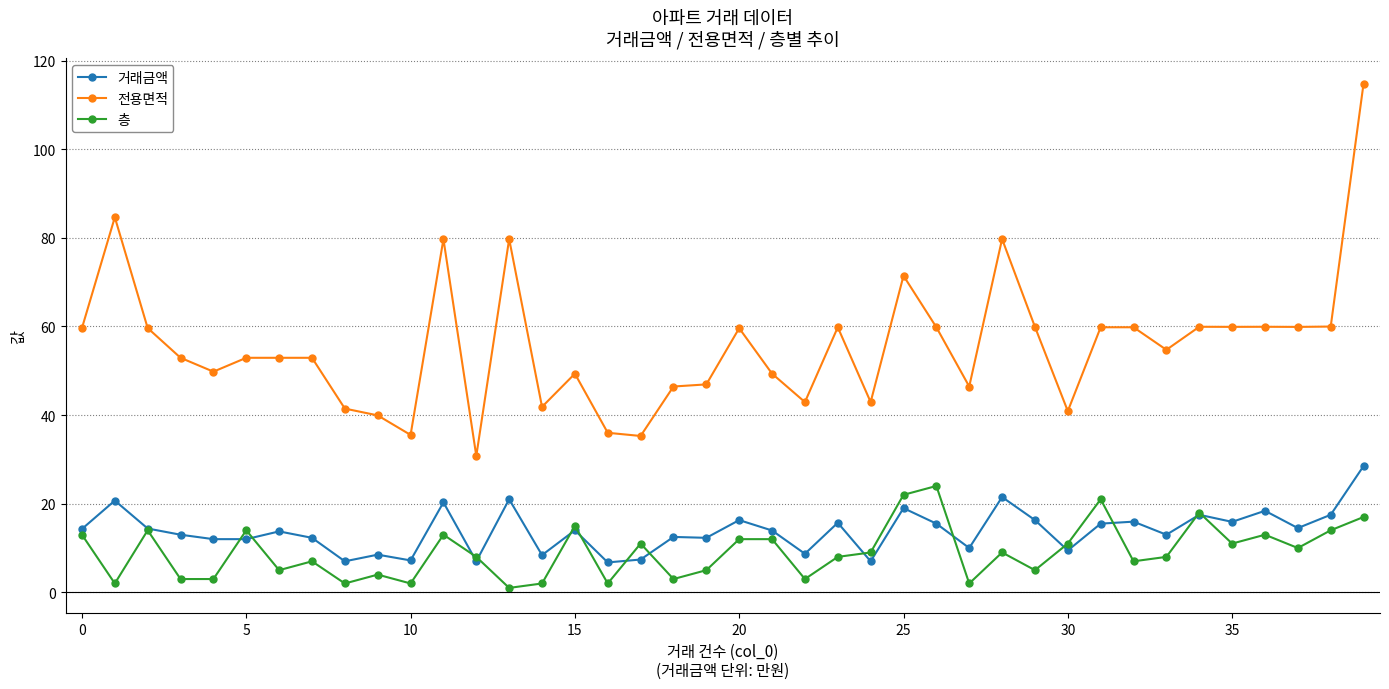

Which series has the largest total across all categories?

전용면적